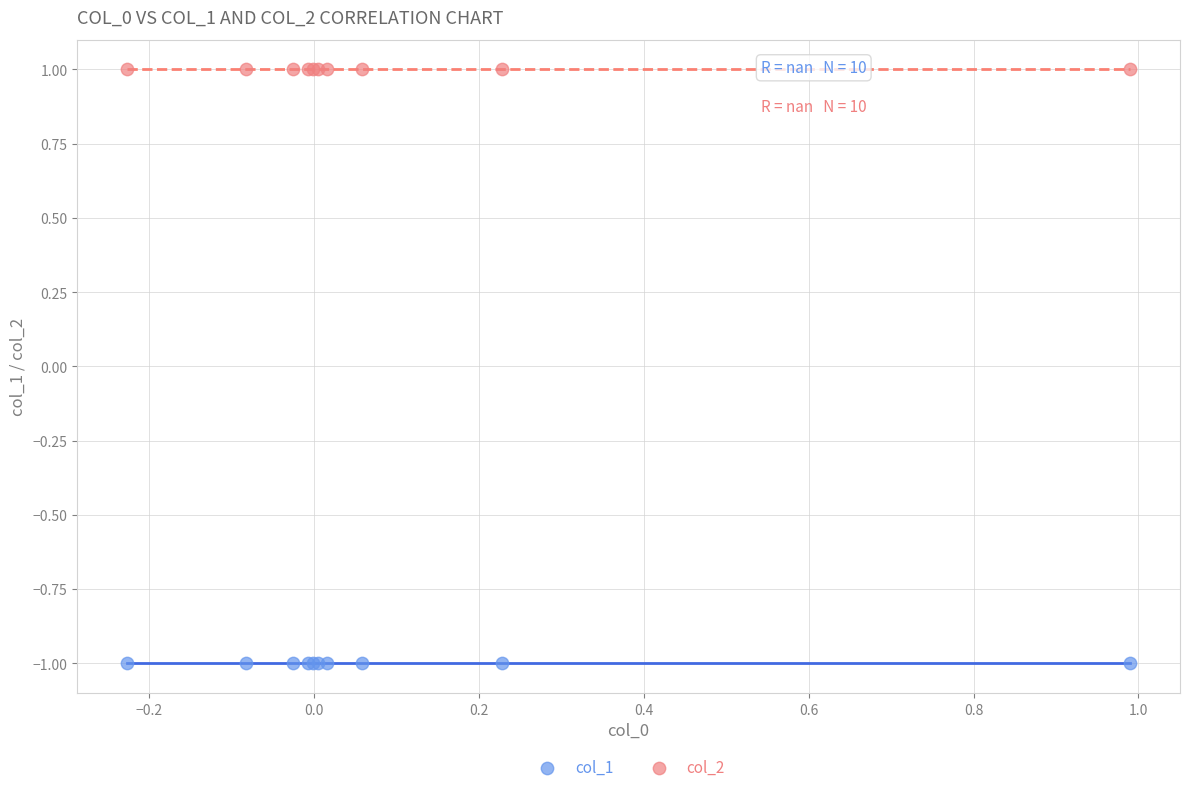

Which series contains the lowest Y value?

col_1